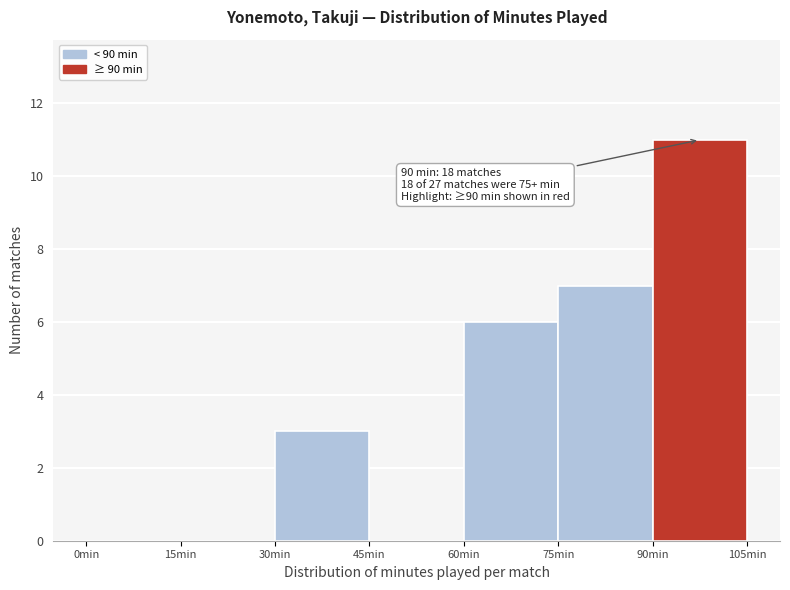

Which range on the x-axis has the tallest bar?

90 to 105